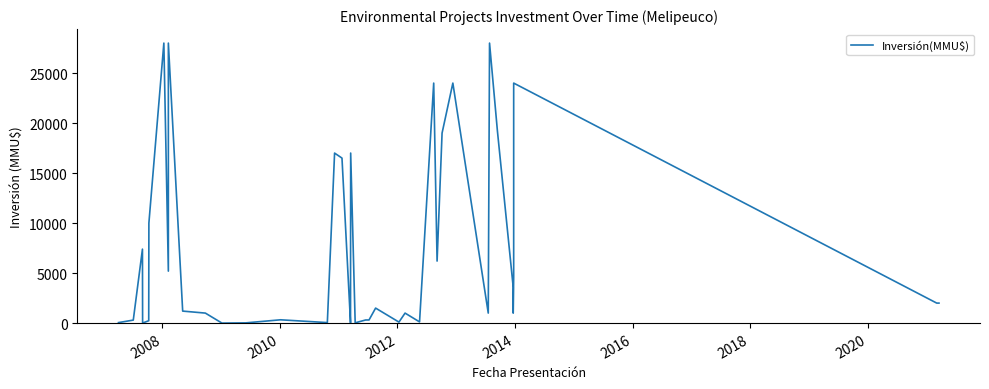

True or false: there are more than 0 points higher than both neighbors.

True